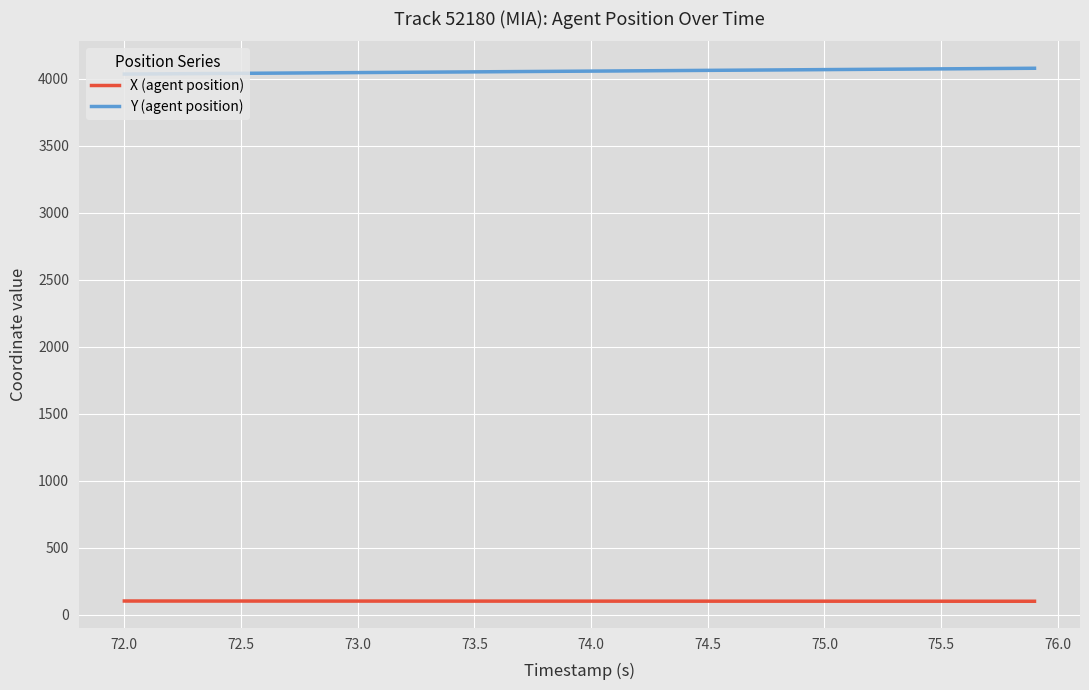

The value of X (agent position) at 72.5 is 103.5. True or false?

True